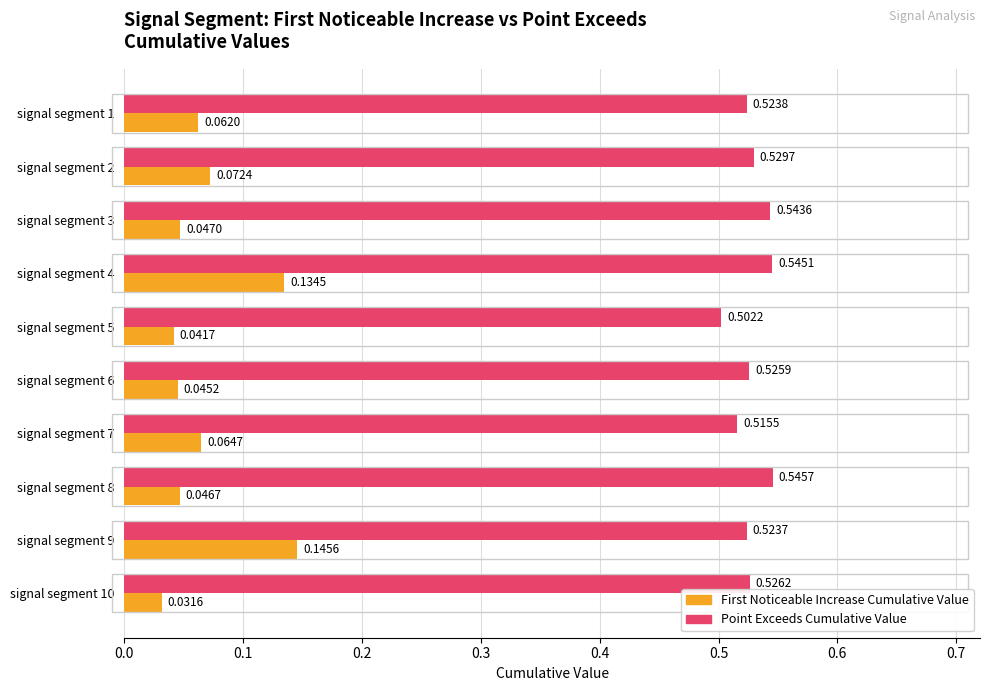

At which category is the sum across all series the highest?

signal segment 4